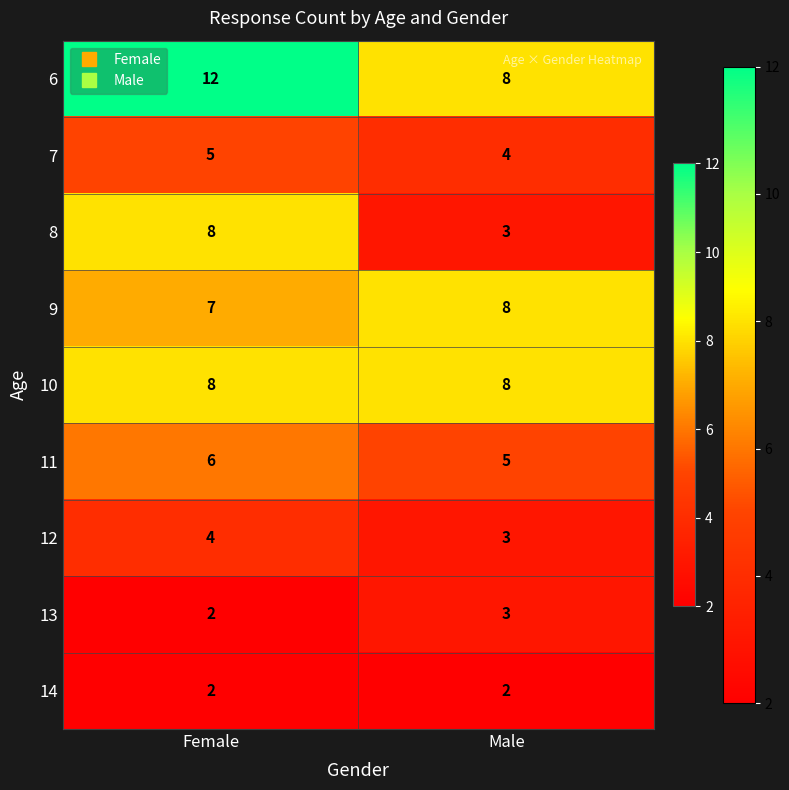

Which series has the largest total across all categories?

6